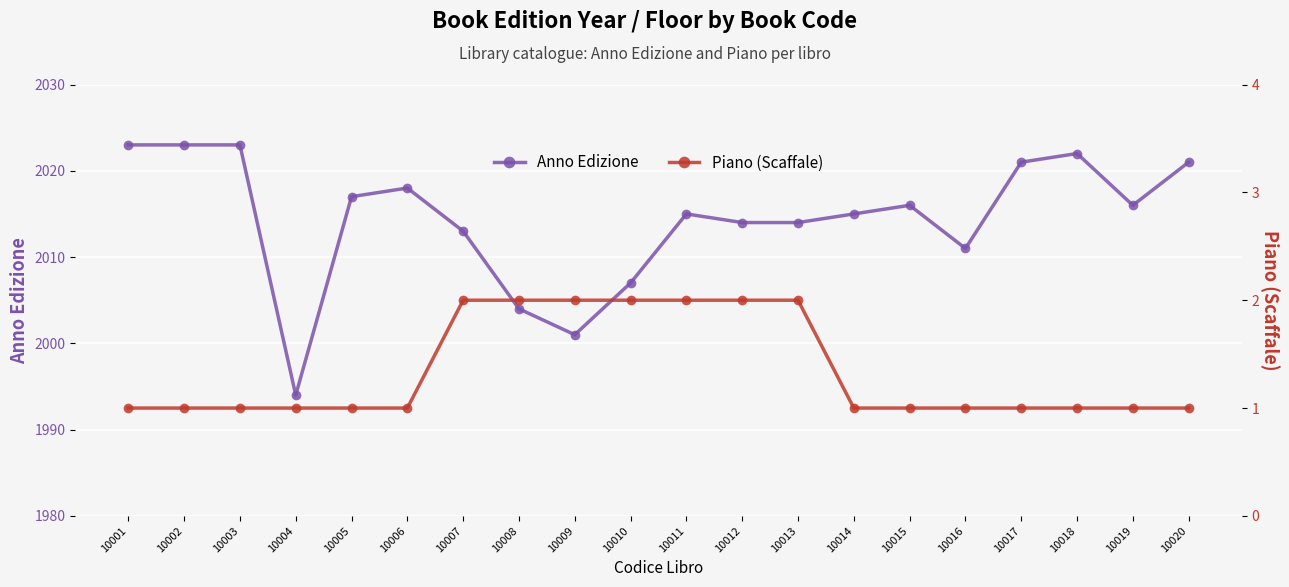

What are all the series names shown in the legend?

Anno Edizione, Piano (Scaffale)